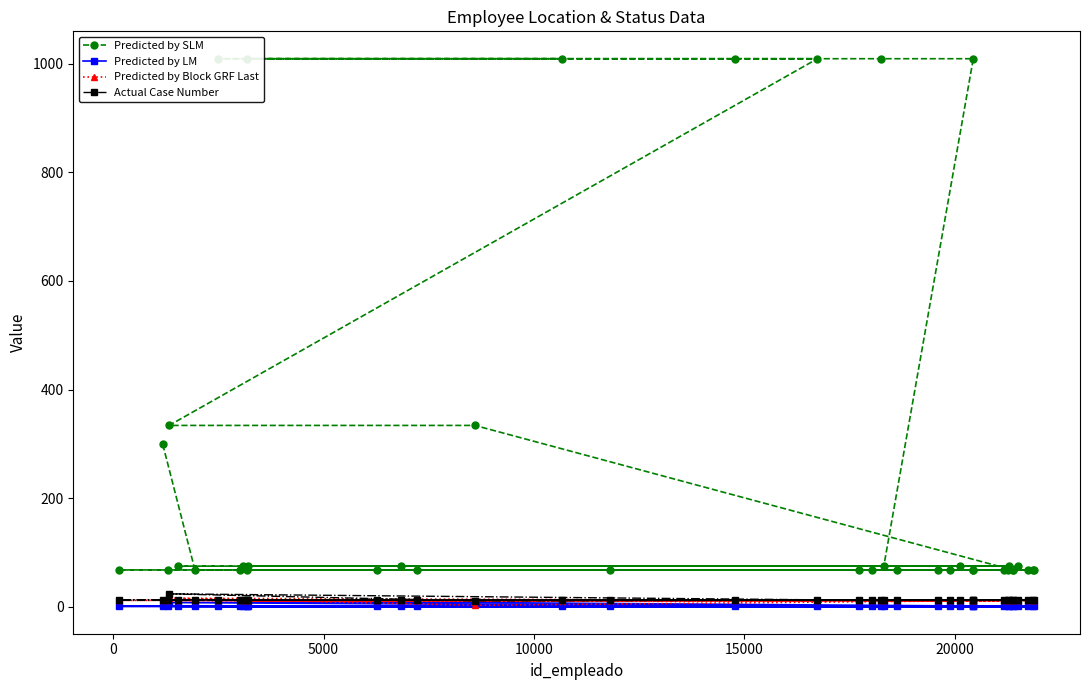

True or false: Predicted by SLM has more than 1 points higher than both neighbors.

False